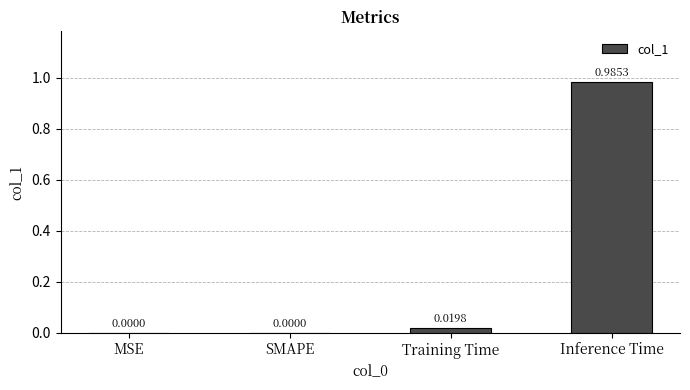

True or false: the data shows 0.5 at Inference Time.

False